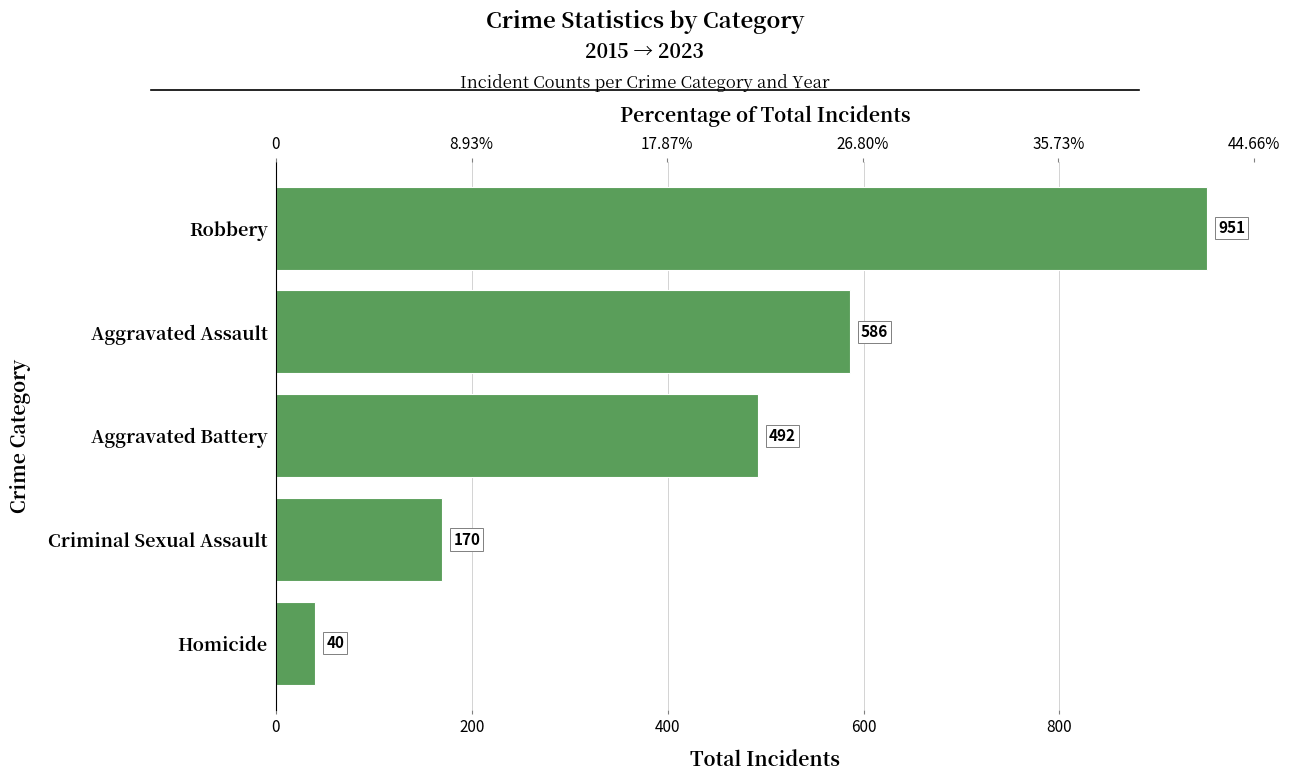

True or false: the data shows 40 at 0.

True